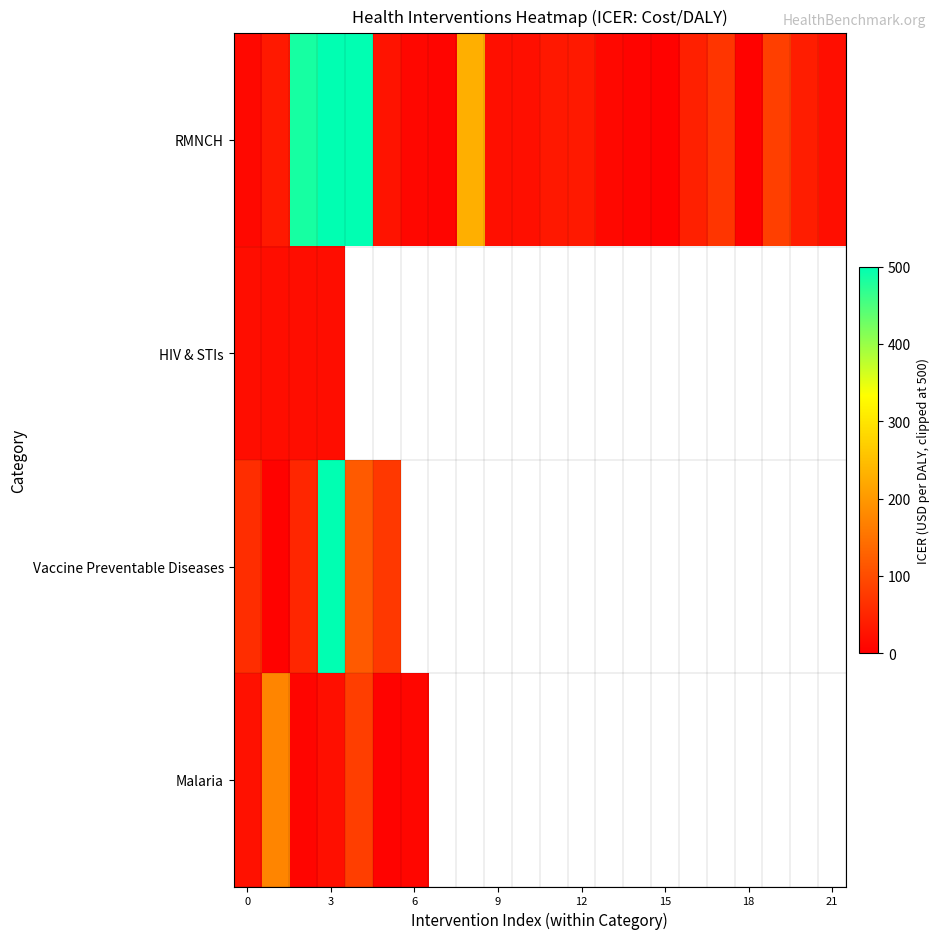

Which series has the largest total across all categories?

RMNCH